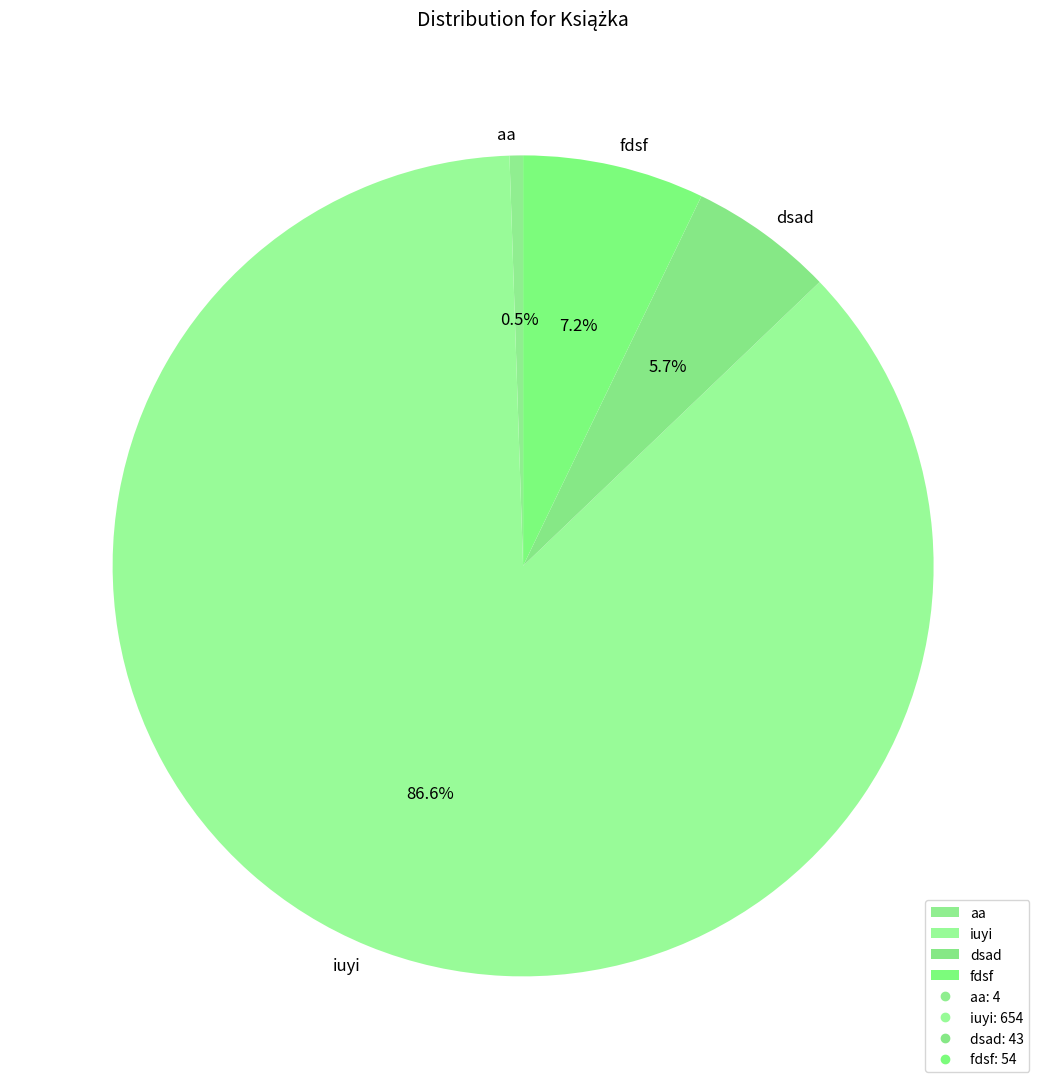

Is the sum of dsad and fdsf greater than half?

No